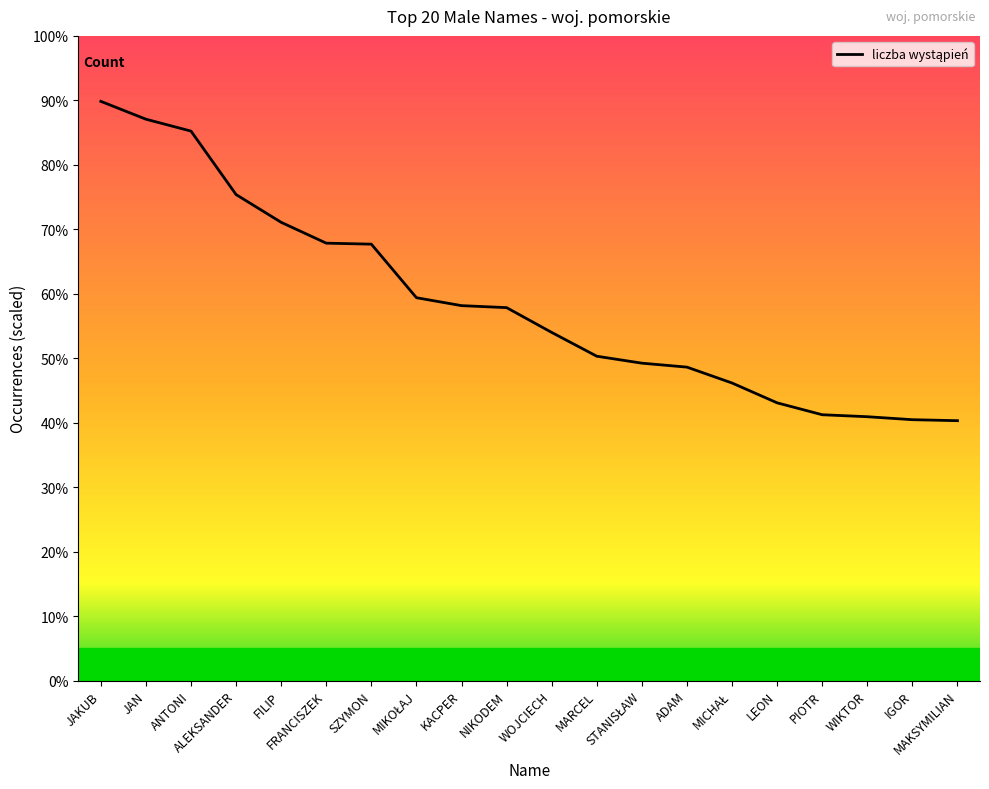

What is the sum of the values at IGOR and FRANCISZEK?

704